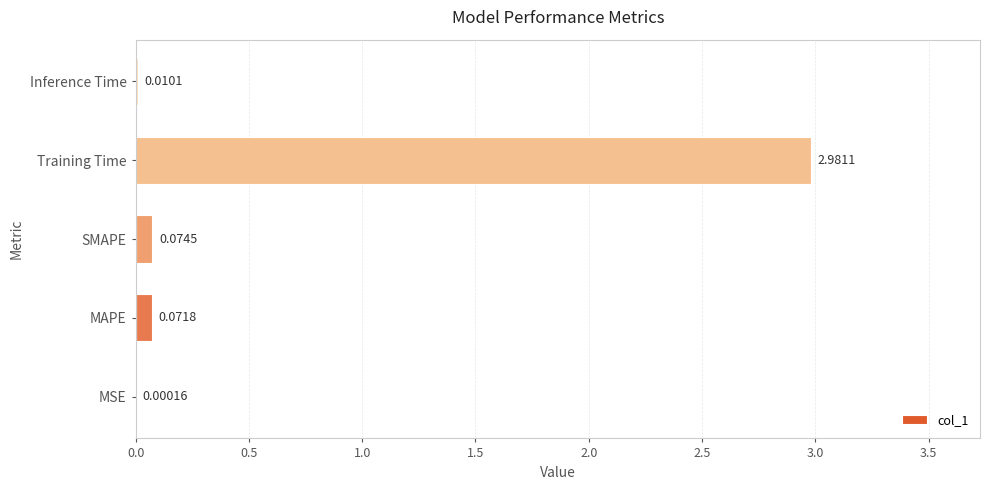

How many categories are shown in the chart?

5